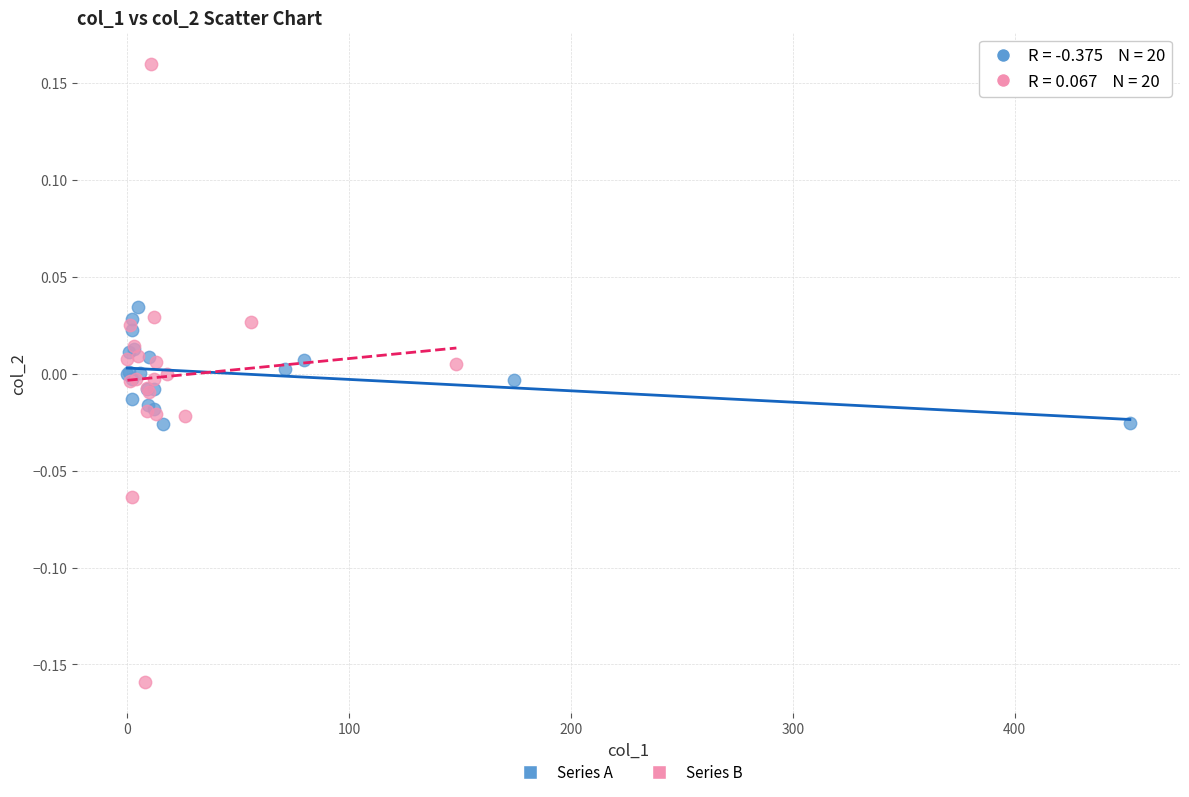

Which series reaches the maximum Y coordinate?

Series B